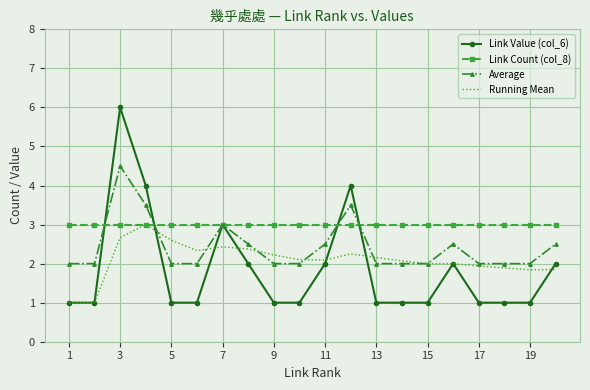

Which series has the largest total across all categories?

Link Count (col_8)